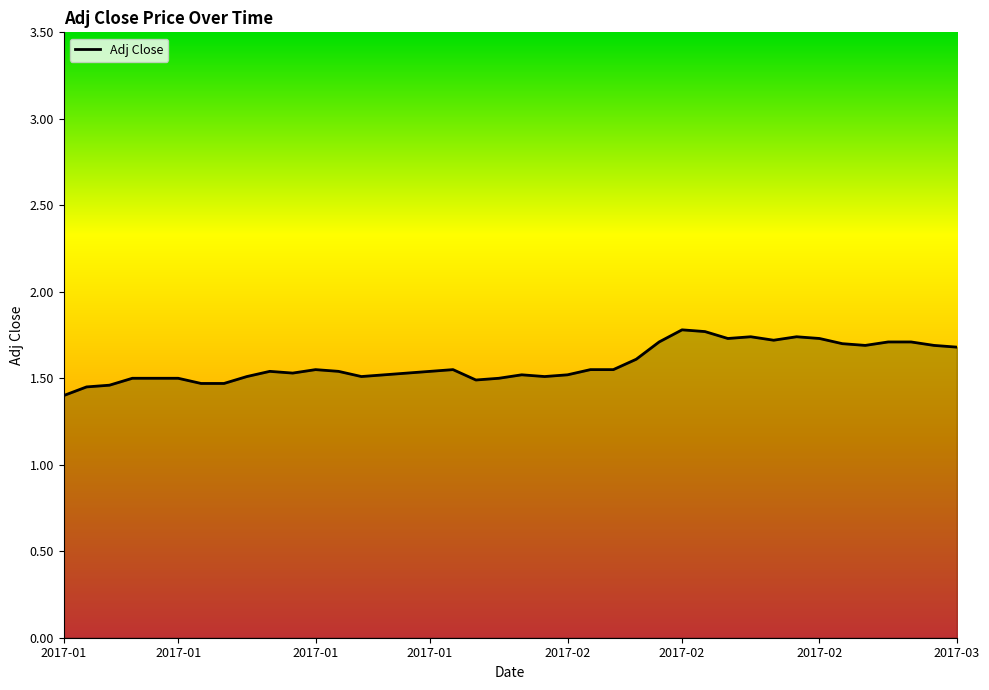

What is the maximum value shown in the chart?

1.8